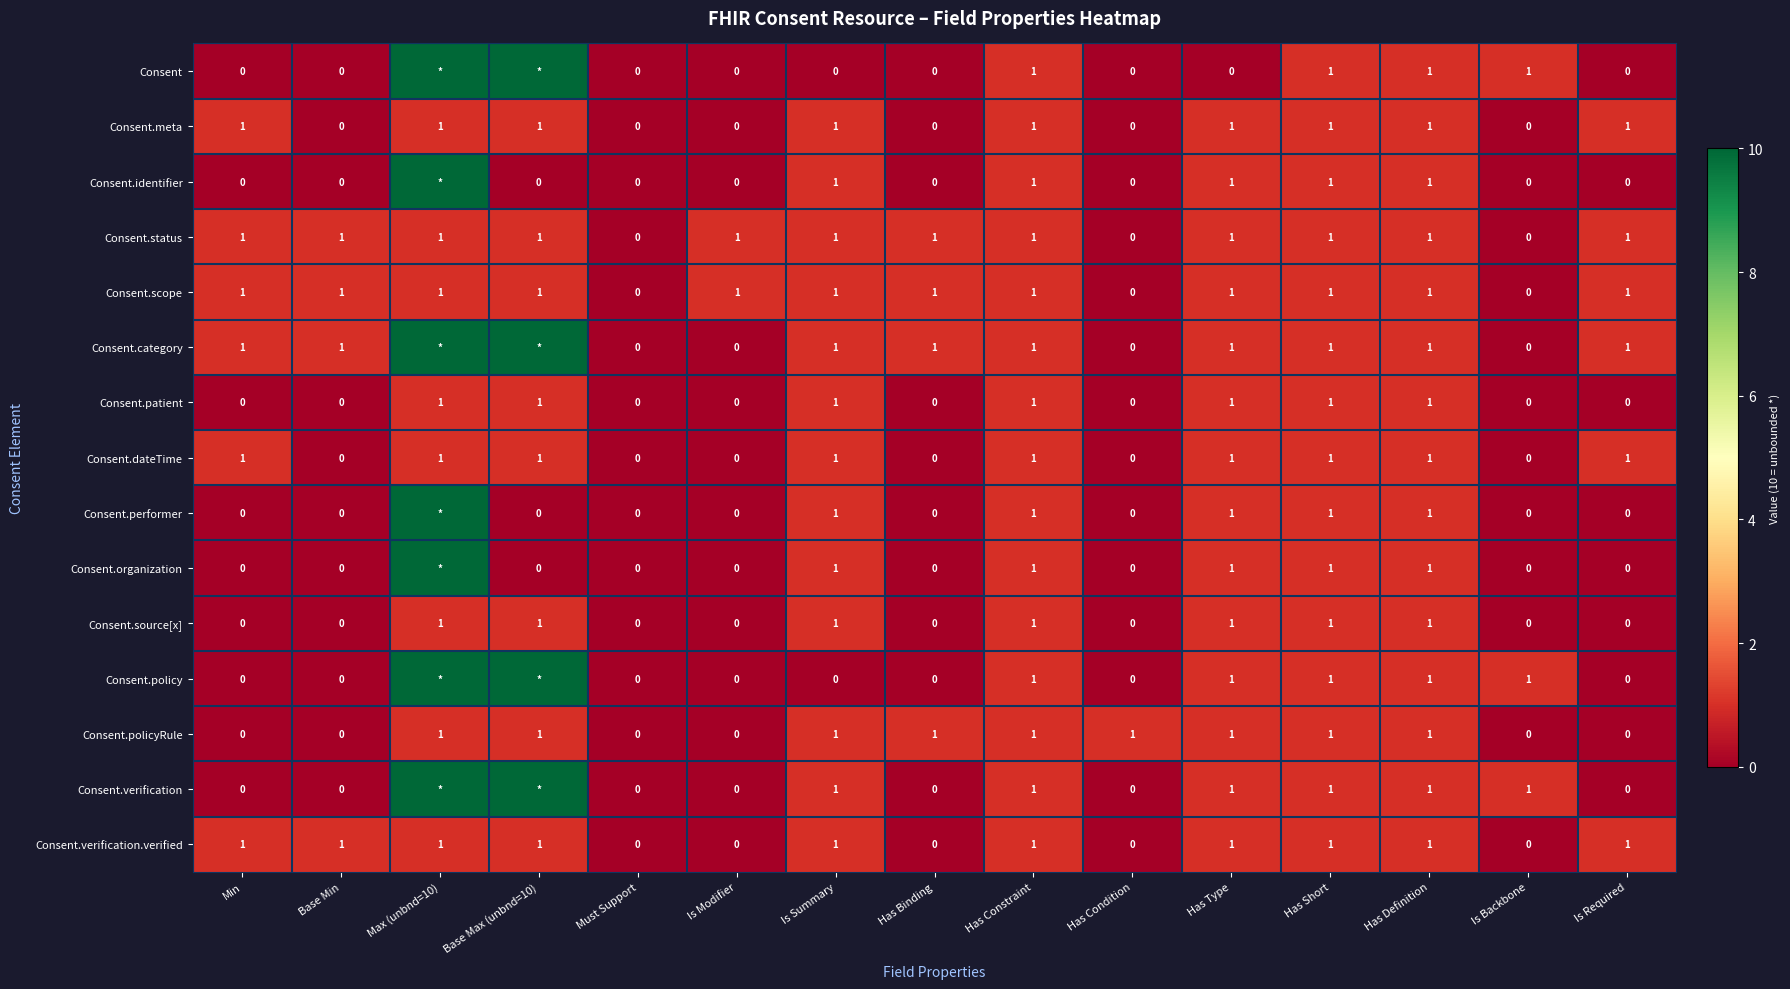

Is it true that Consent.meta equals 0 at Must Support?

True